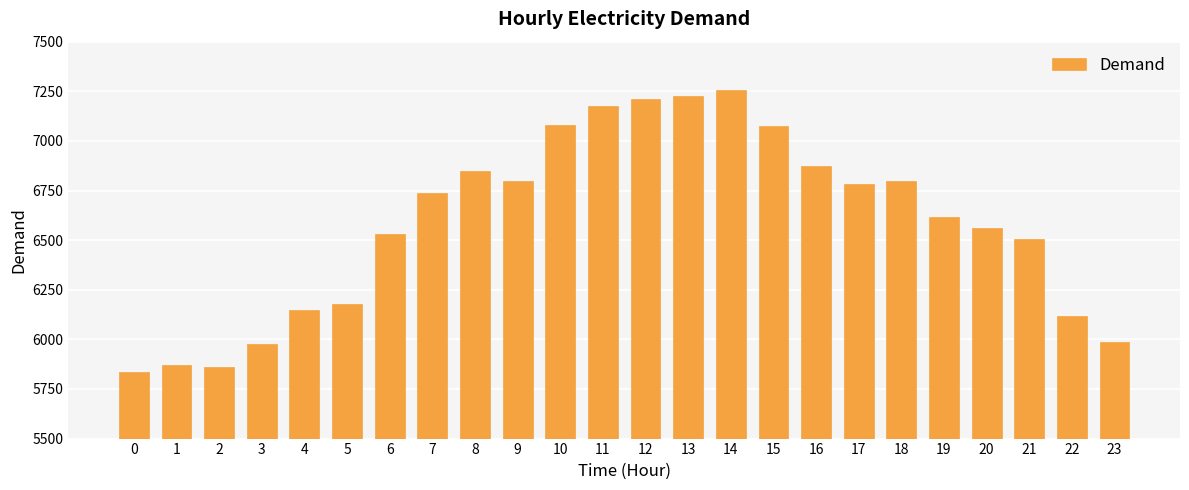

Which category has the highest value across all series?

14